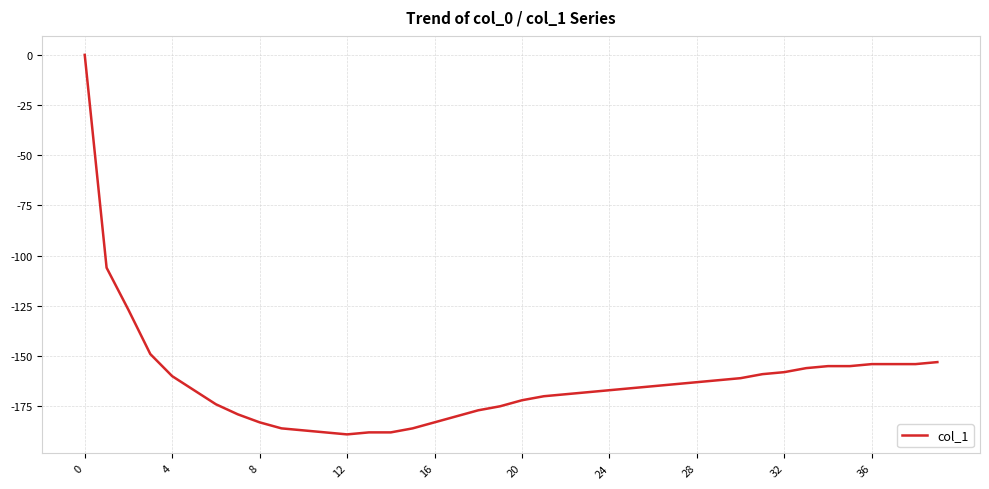

How many values are below zero?

39